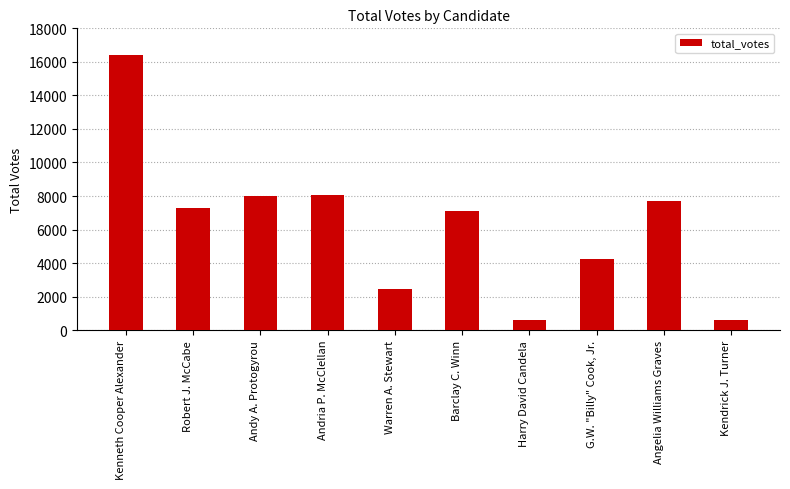

List the labels in order of value, largest first.

Kenneth Cooper Alexander, Andria P. McClellan, Andy A. Protogyrou, Angelia Williams Graves, Robert J. McCabe, Barclay C. Winn, G.W. "Billy" Cook, Jr., Warren A. Stewart, Kendrick J. Turner, Harry David Candela